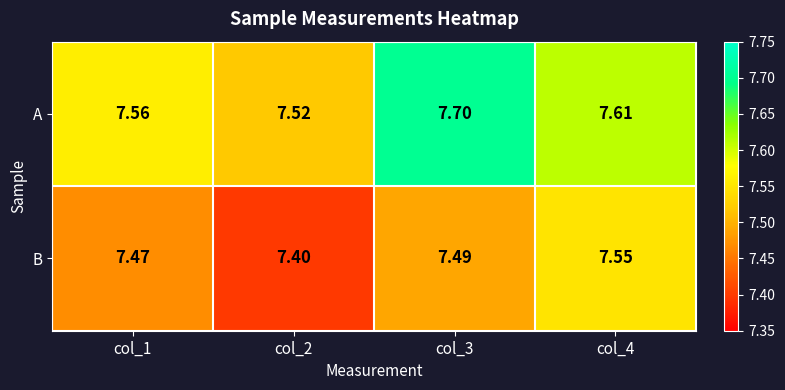

Which series changed the most between col_1 and col_2?

B